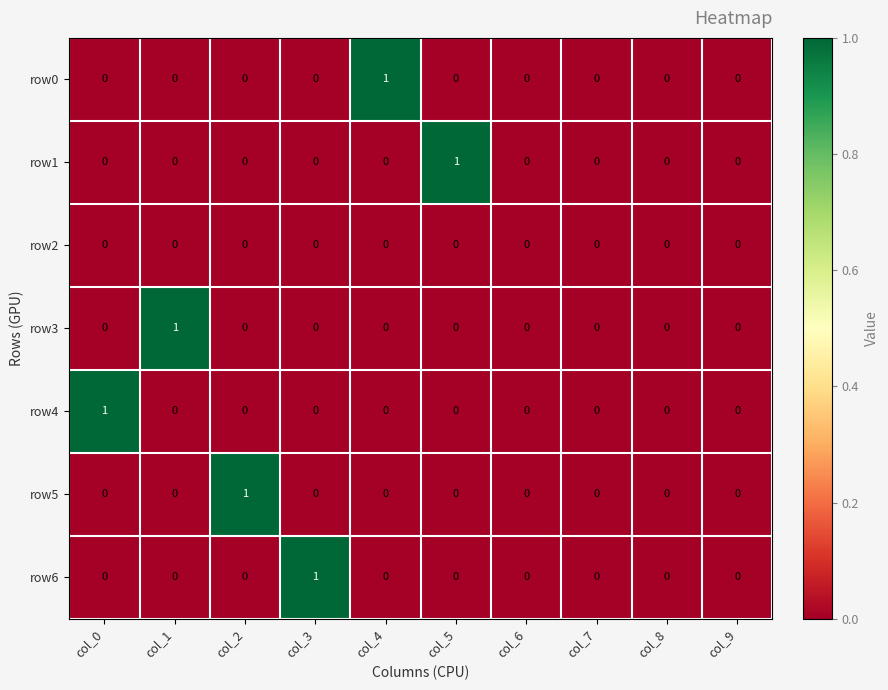

How many row4 values are between 0 and 1?

10